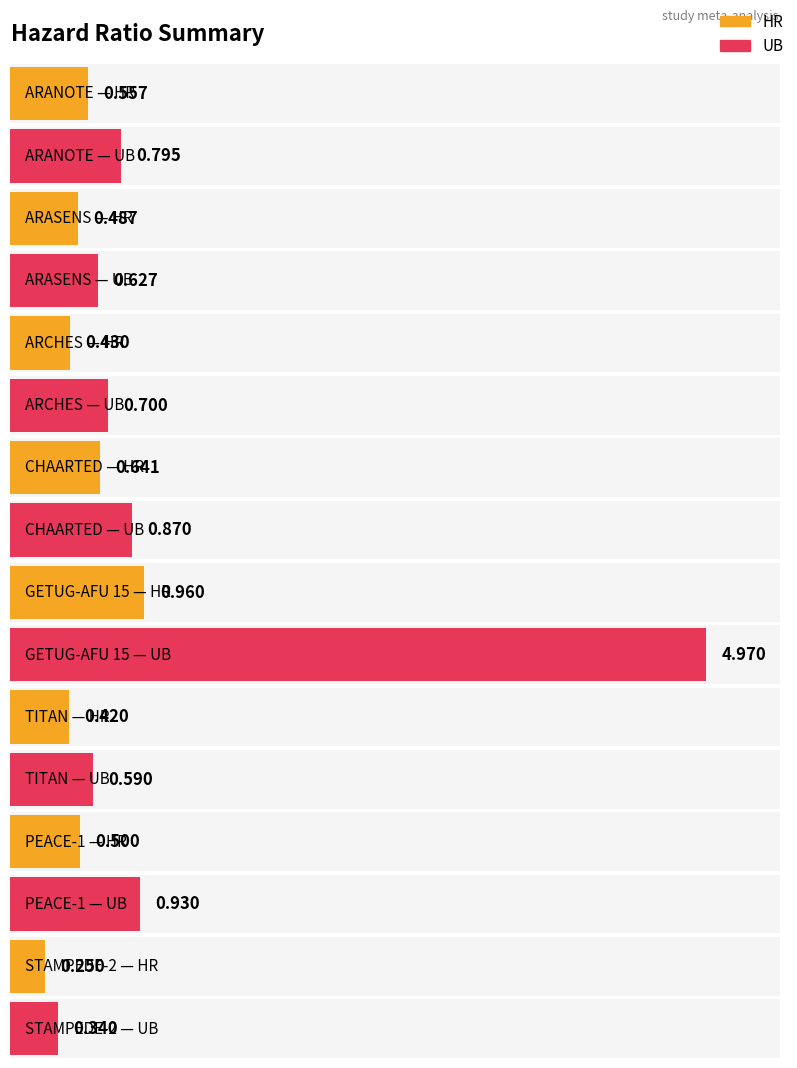

What is the value of the UB bar at the 8th from the left?

0.3